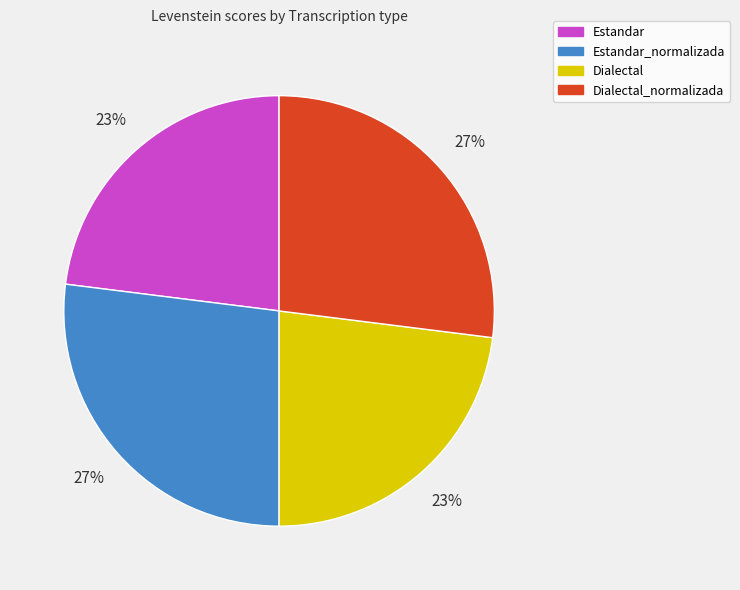

Do Dialectal and Estandar together represent more than half of the pie?

No